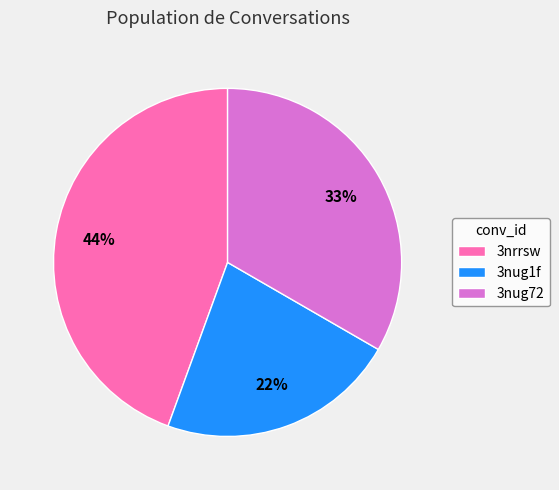

Which slice is the largest?

3nrrsw